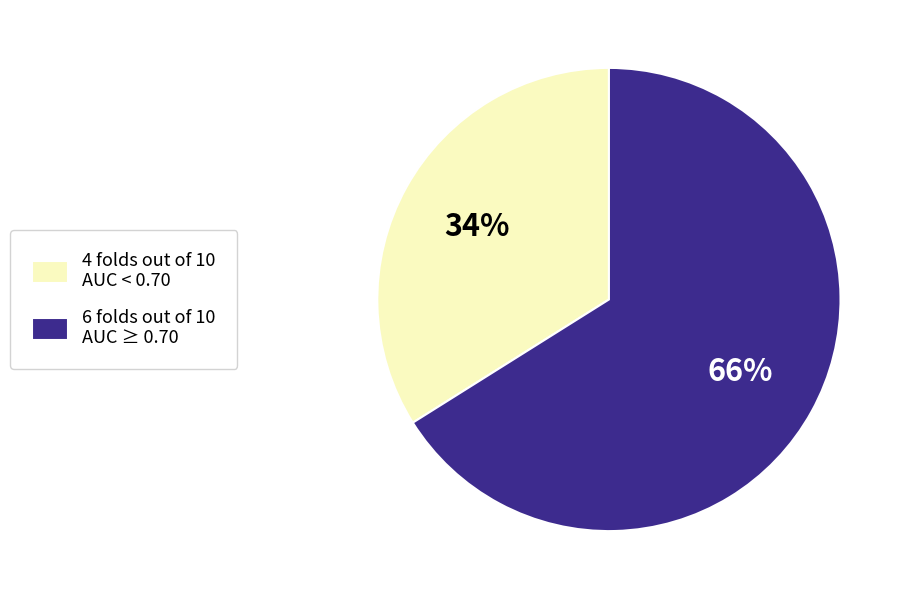

Combined, do 4 folds out of 10 AUC < 0.70 and 6 folds out of 10 AUC ≥ 0.70 account for over 50%?

Yes